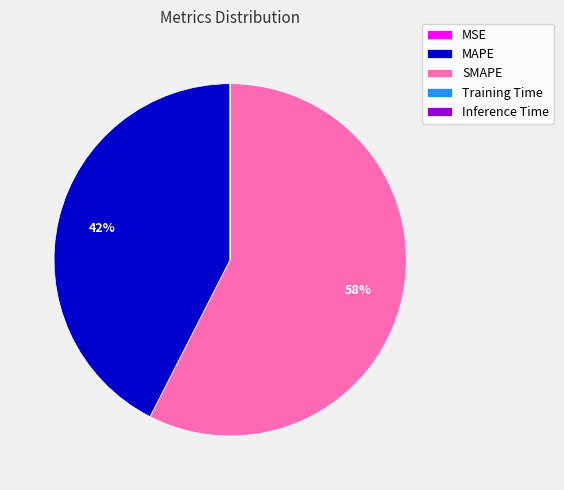

Which category accounts for the majority?

SMAPE